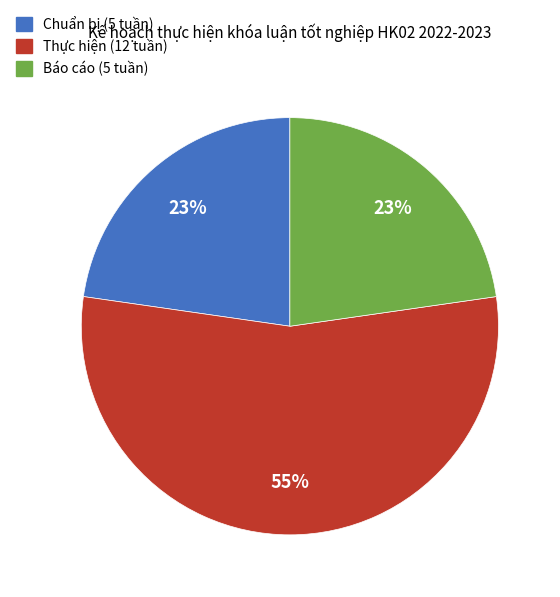

Which category has the biggest portion of the pie?

Thực hiện